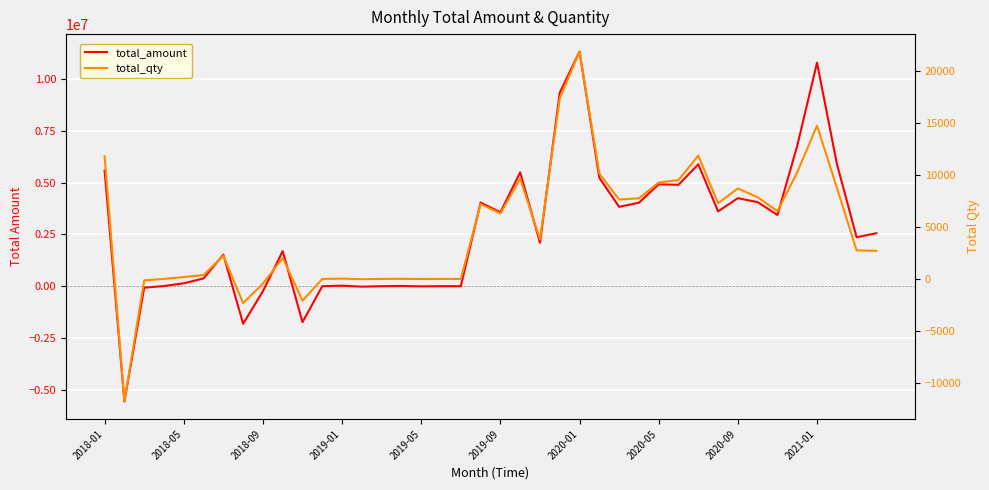

Reading left to right, transcribe all the data shown in this chart.

total_amount: 5583924.0	-5572104.0	-73597.0	6758.0	140634.0	375741.0	1521504.0	-1813186.0	-242028.0	1694672.0	-1740129.0	6.0	23264.0	-23256.0	-2.0	8879.0	-8873.0	2.0	14.0	4039159.0	3569316.0	5498603.0	2095787.0	9344560.0	11330807.0	5232501.0	3830845.0	4031663.0	4918995.0	4895954.0	5888660.0	3612408.0	4251847.0	4058211.0	3439210.0	6780691.0	10796437.0	5926056.0	2363213.0	2558983.0
total_qty: 11811.0	-11800.0	-139.0	0.0	182.0	374.0	2225.8	-2331.8	-450.0	2026.0	-2090.0	0.0	30.0	-30.0	0.0	9.0	-9.0	0.0	0.0	7210.0	6292.5	9650.0	3802.0	17386.5	21876.2	10132.0	7642.2	7758.5	9277.5	9516.8	11863.0	7286.5	8707.0	7862.2	6524.8	10254.5	14752.8	8802.0	2743.0	2703.5